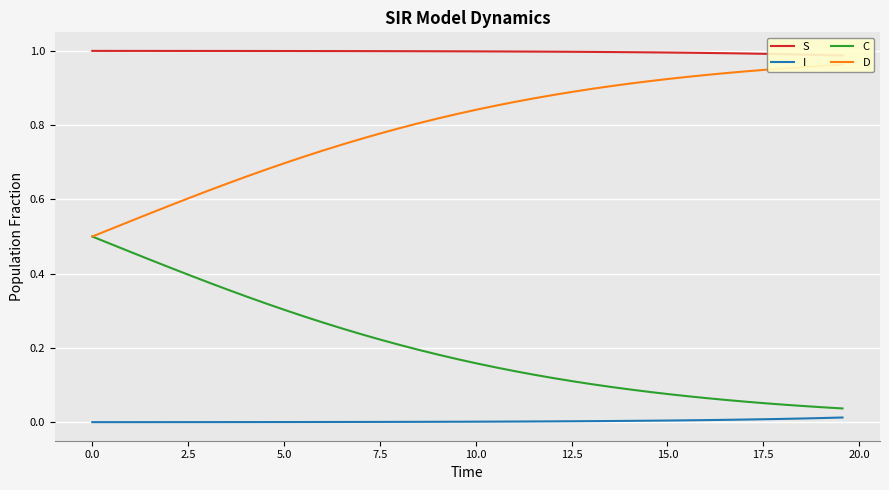

True or false: C and I cross at least once.

False